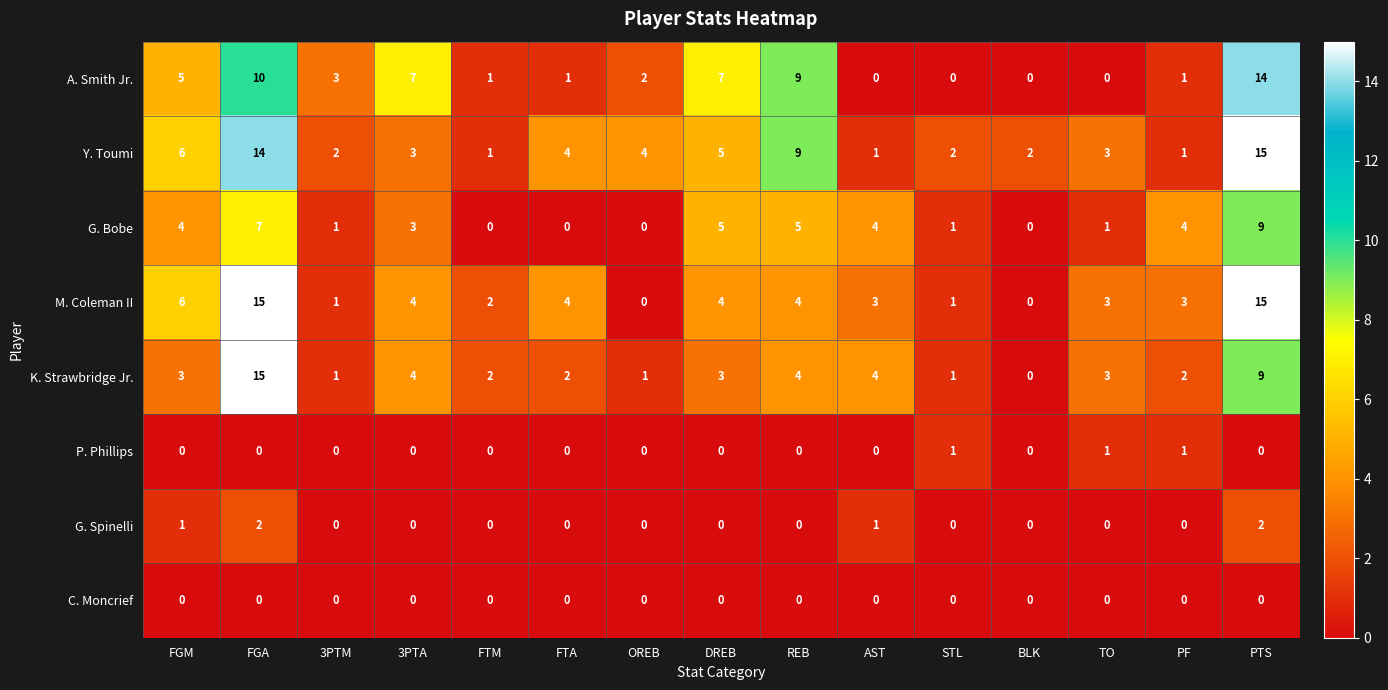

True or false: P. Phillips has a value of 0 at FTM.

True